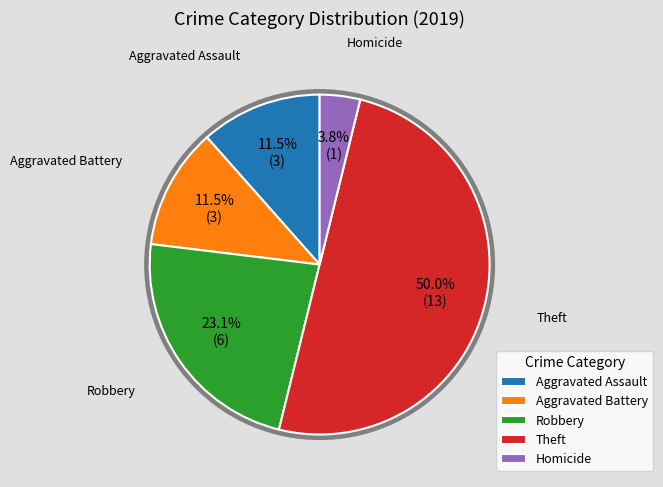

Is it true that Aggravated Battery is 3% of the pie?

False